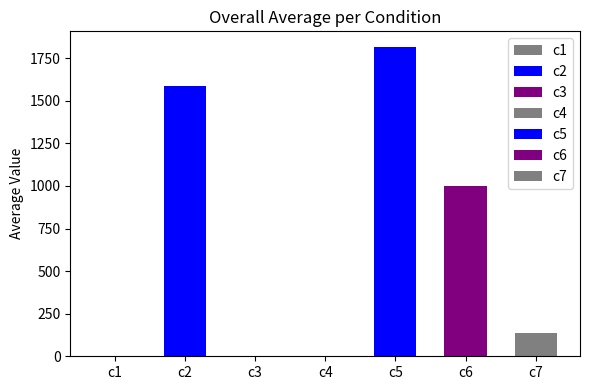

What is the difference between the values at c4 and c5?

1817.2